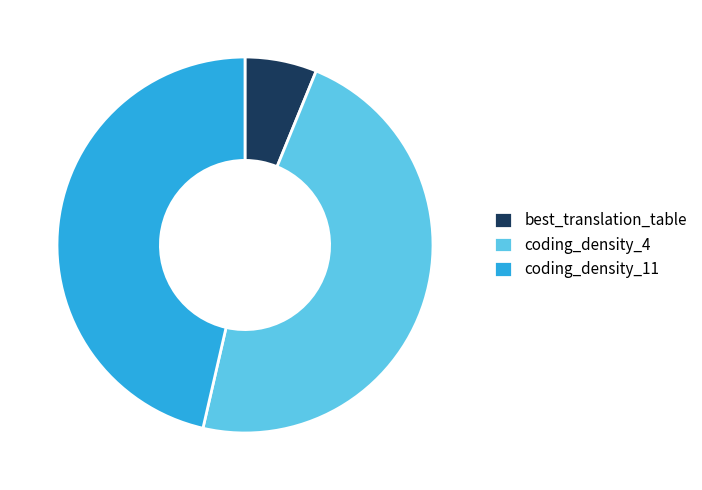

Which has a higher value, coding_density_4 or best_translation_table?

coding_density_4